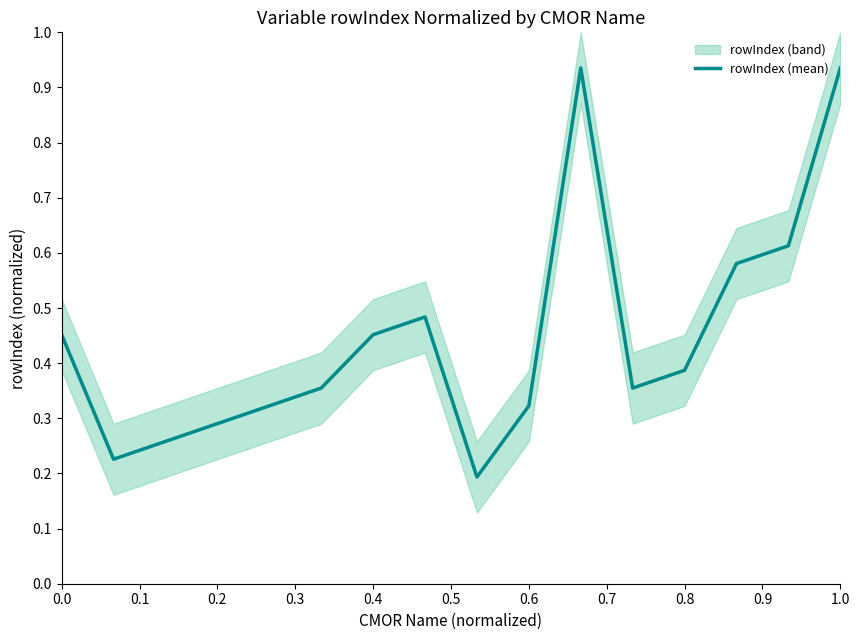

Read the value at 0.8.

0.4